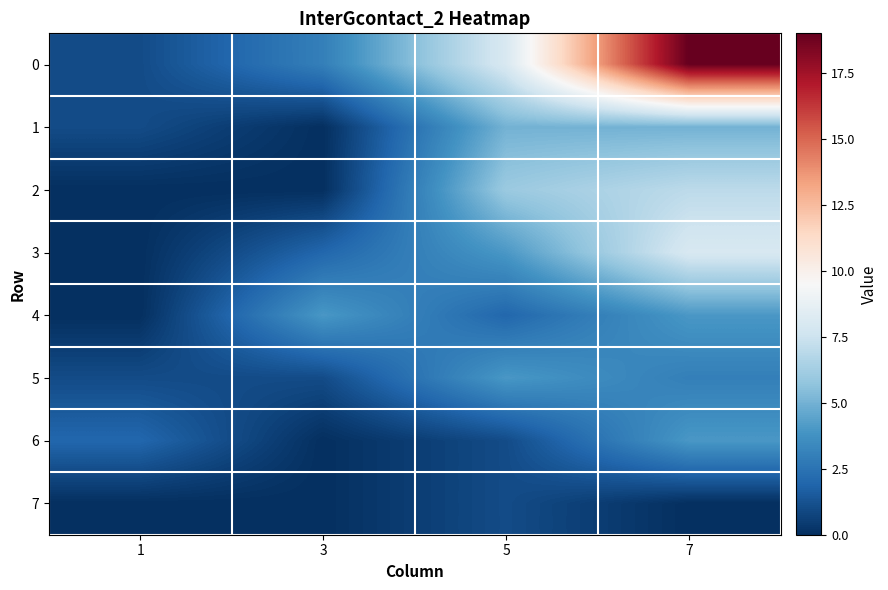

Reading left to right, transcribe all the data shown in this chart.

0: 1=1	3=3	5=8	7=19
1: 1=1	3=0	5=5	7=5
2: 1=0	3=0	5=6	7=7
3: 1=0	3=2	5=4	7=8
4: 1=0	3=4	5=2	7=4
5: 1=1	3=1	5=4	7=3
6: 1=2	3=0	5=1	7=4
7: 1=0	3=0	5=1	7=0